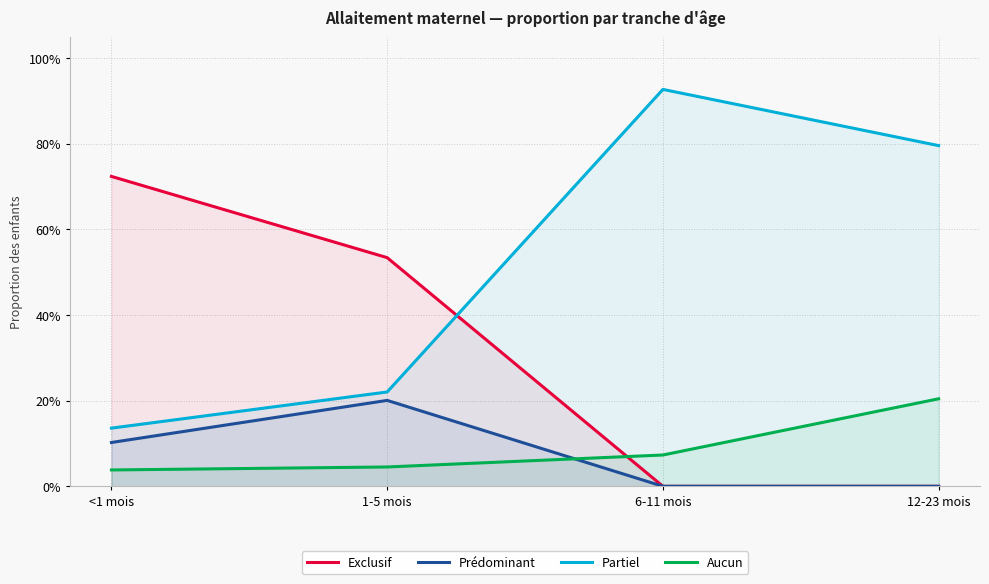

How many lines are shown in the chart?

4